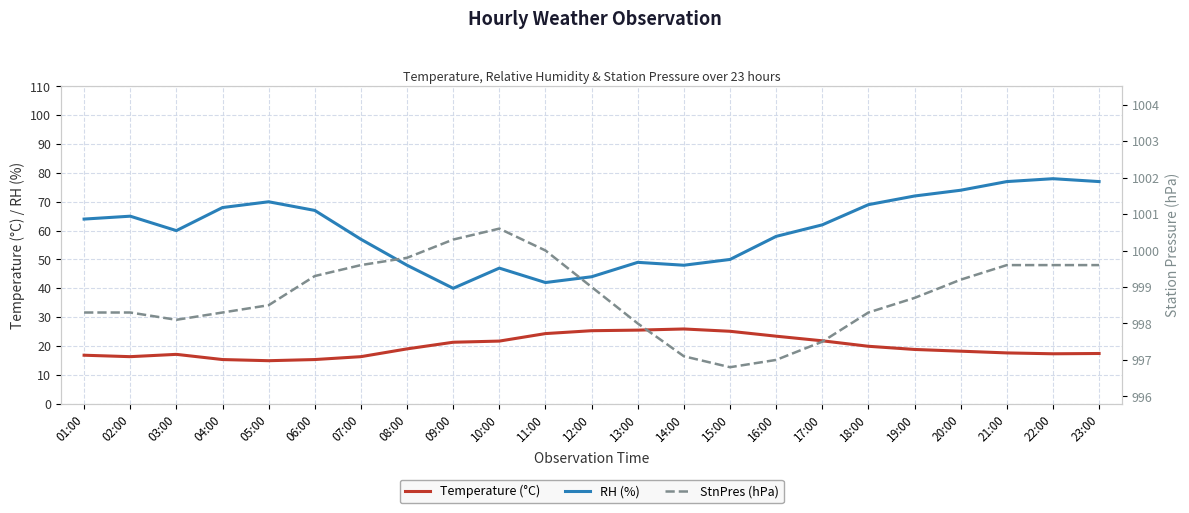

Reading right to left, transcribe all the data shown in this chart.

Temperature (°C): 23:00=17.4	22:00=17.3	21:00=17.6	20:00=18.2	19:00=18.8	18:00=19.9	17:00=21.8	16:00=23.4	15:00=25.1	14:00=25.9	13:00=25.5	12:00=25.3	11:00=24.3	10:00=21.7	09:00=21.3	08:00=19.0	07:00=16.3	06:00=15.3	05:00=14.9	04:00=15.3	03:00=17.1	02:00=16.3	01:00=16.8
RH (%): 23:00=77.0	22:00=78.0	21:00=77.0	20:00=74.0	19:00=72.0	18:00=69.0	17:00=62.0	16:00=58.0	15:00=50.0	14:00=48.0	13:00=49.0	12:00=44.0	11:00=42.0	10:00=47.0	09:00=40.0	08:00=48.0	07:00=57.0	06:00=67.0	05:00=70.0	04:00=68.0	03:00=60.0	02:00=65.0	01:00=64.0
StnPres (hPa): 23:00=999.6	22:00=999.6	21:00=999.6	20:00=999.2	19:00=998.7	18:00=998.3	17:00=997.5	16:00=997.0	15:00=996.8	14:00=997.1	13:00=998.0	12:00=999.0	11:00=1000.0	10:00=1000.6	09:00=1000.3	08:00=999.8	07:00=999.6	06:00=999.3	05:00=998.5	04:00=998.3	03:00=998.1	02:00=998.3	01:00=998.3